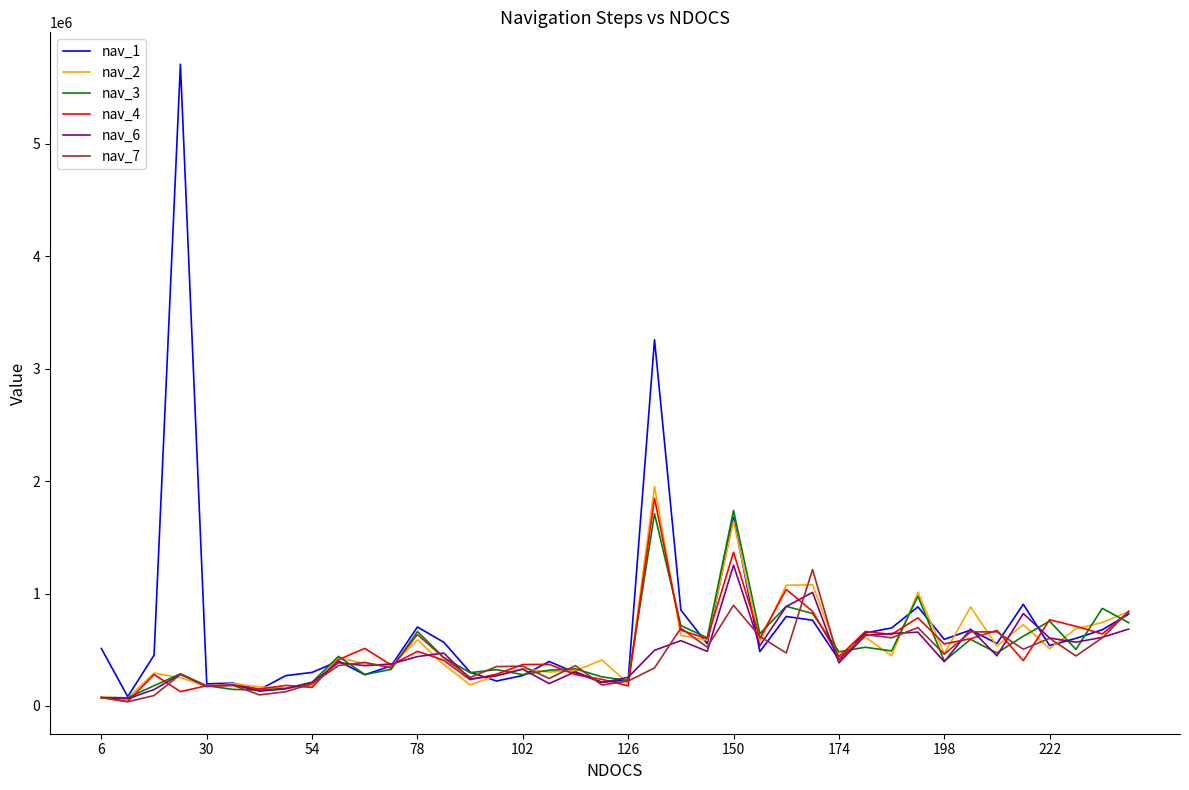

What is the highest value of the nav_6 series?

1251970